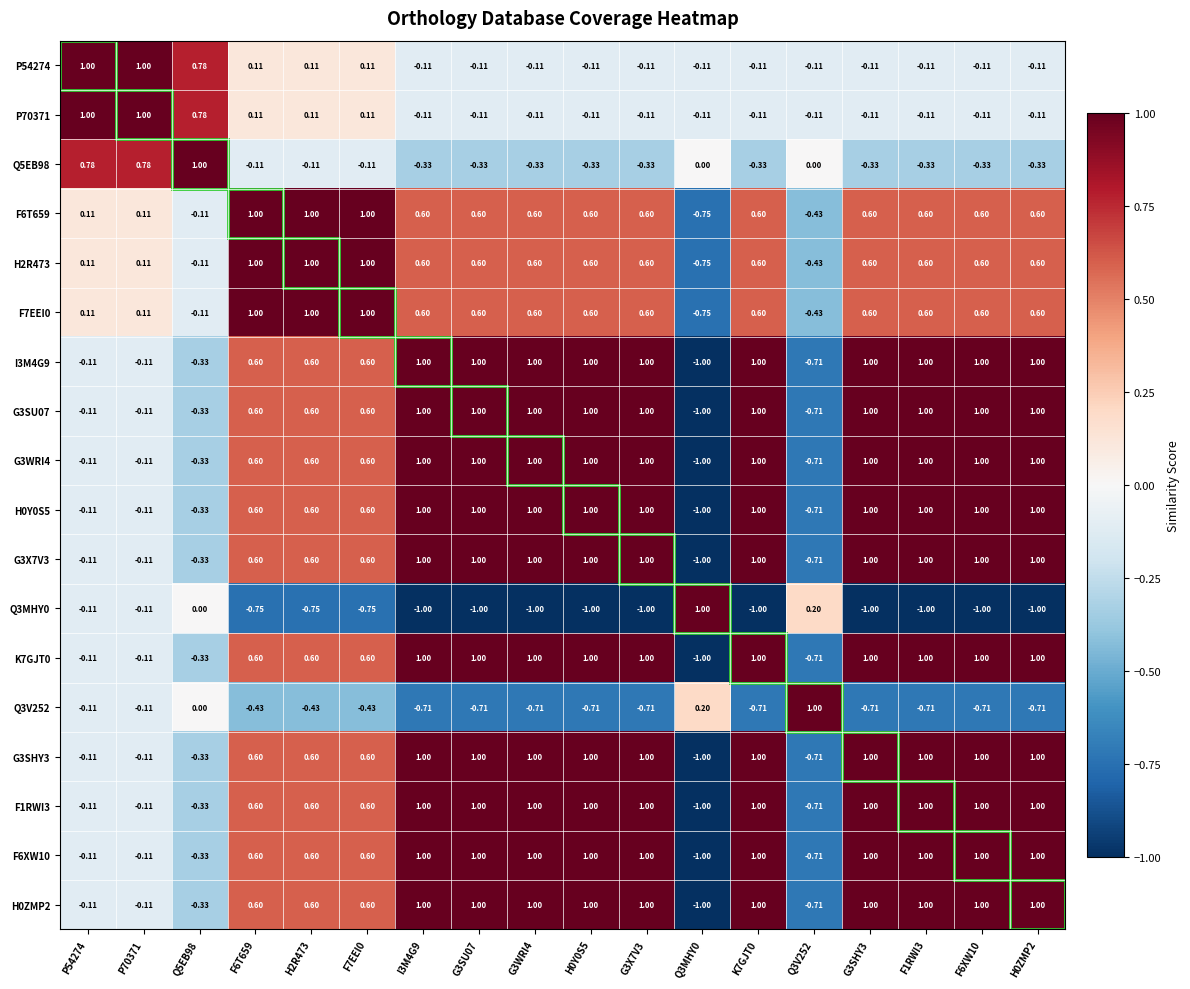

How many values in P70371 are below zero?

12